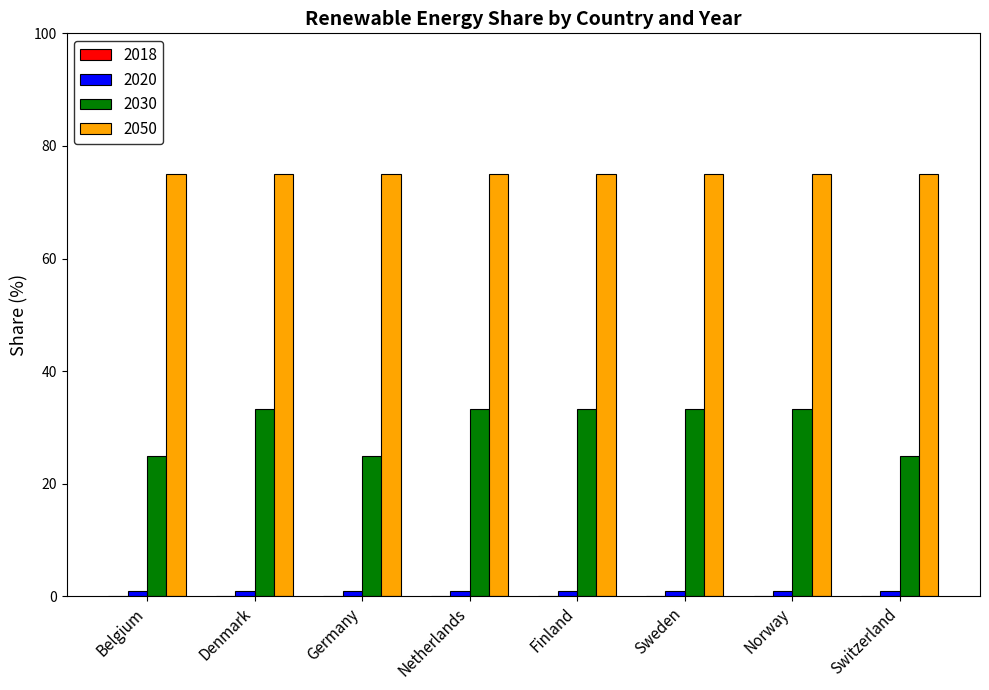

How many distinct data groups are displayed?

3